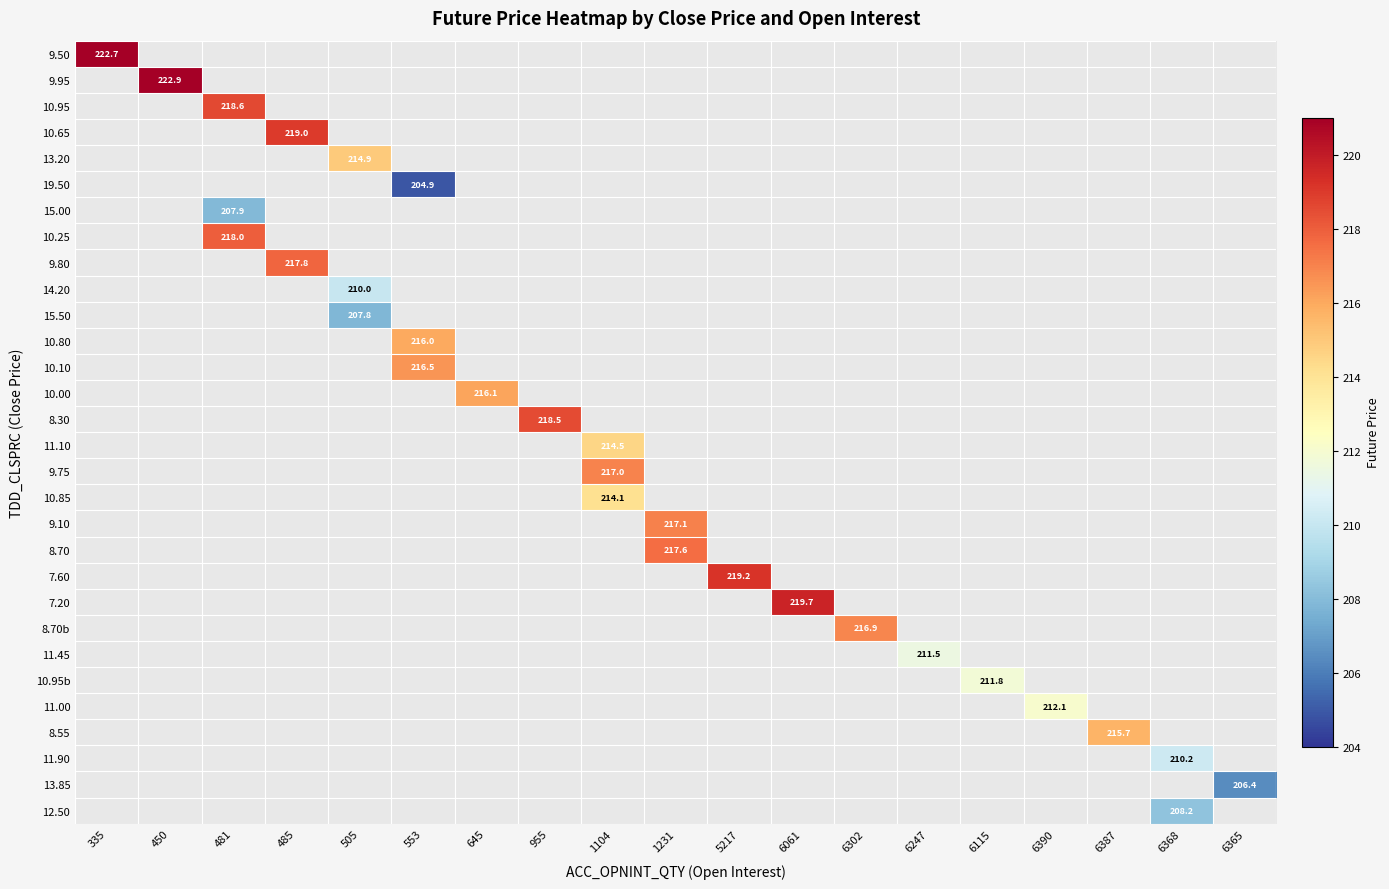

The value of 7.60 at 5217 is 89.9. True or false?

False